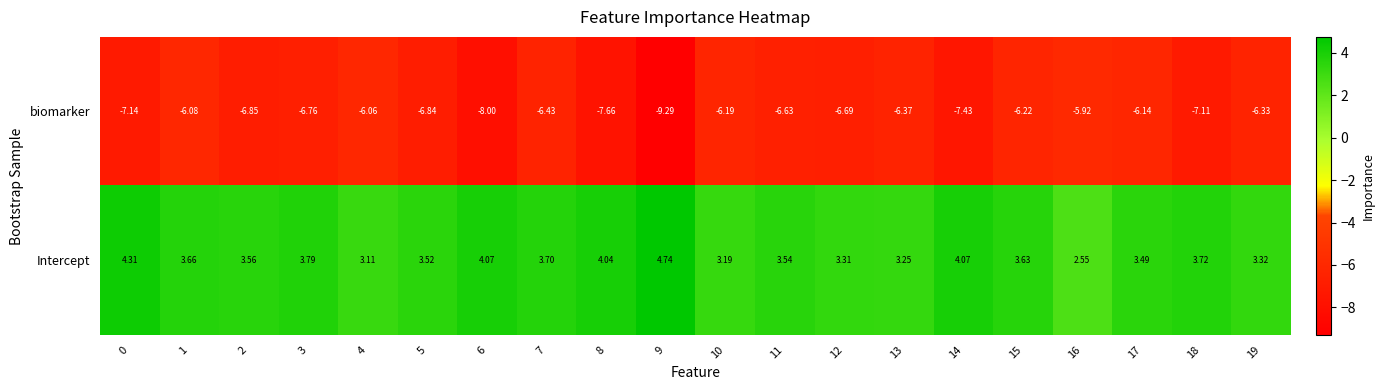

How many categories are shown in the chart?

20